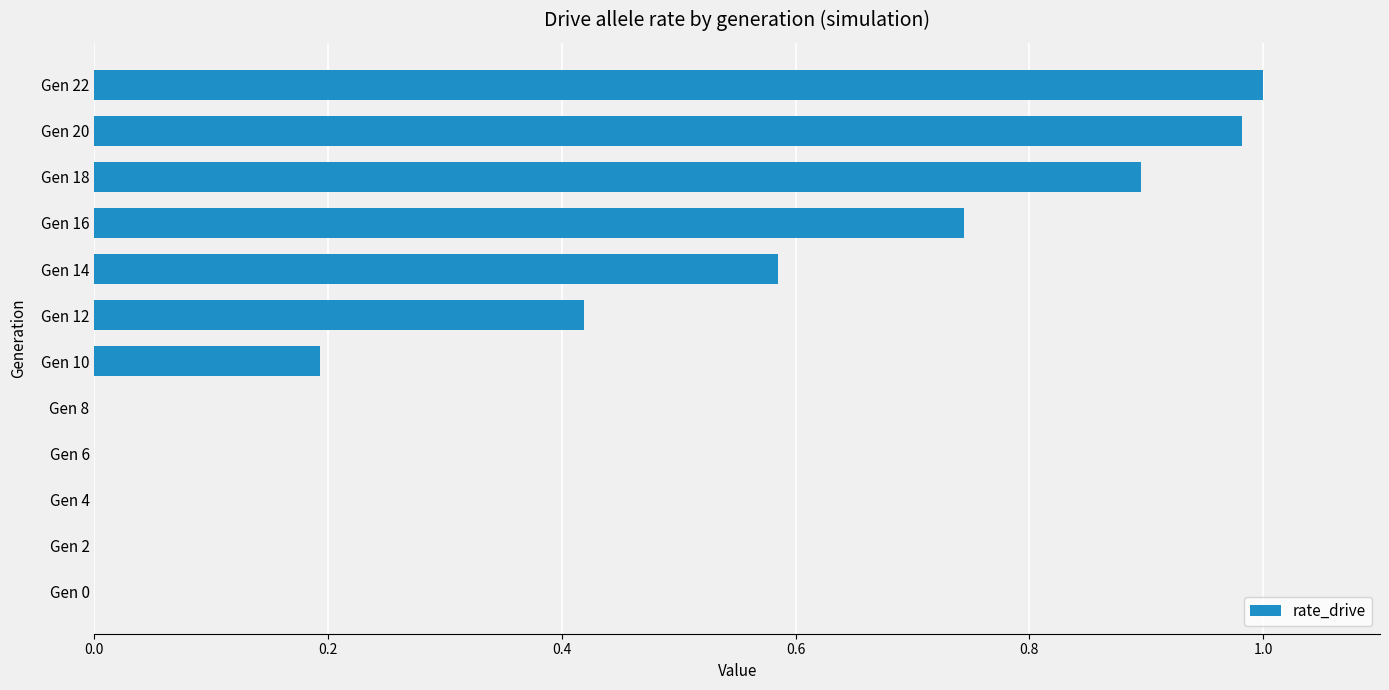

What is the change in value from Gen 4 to Gen 10?

+0.2